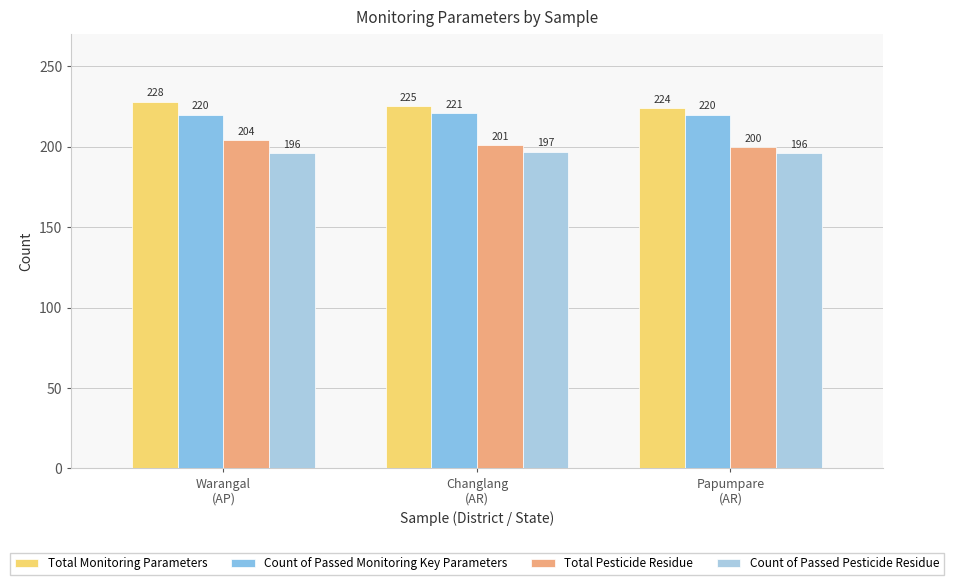

Between Warangal
(AP) and Changlang
(AR), which is larger?

Warangal
(AP)